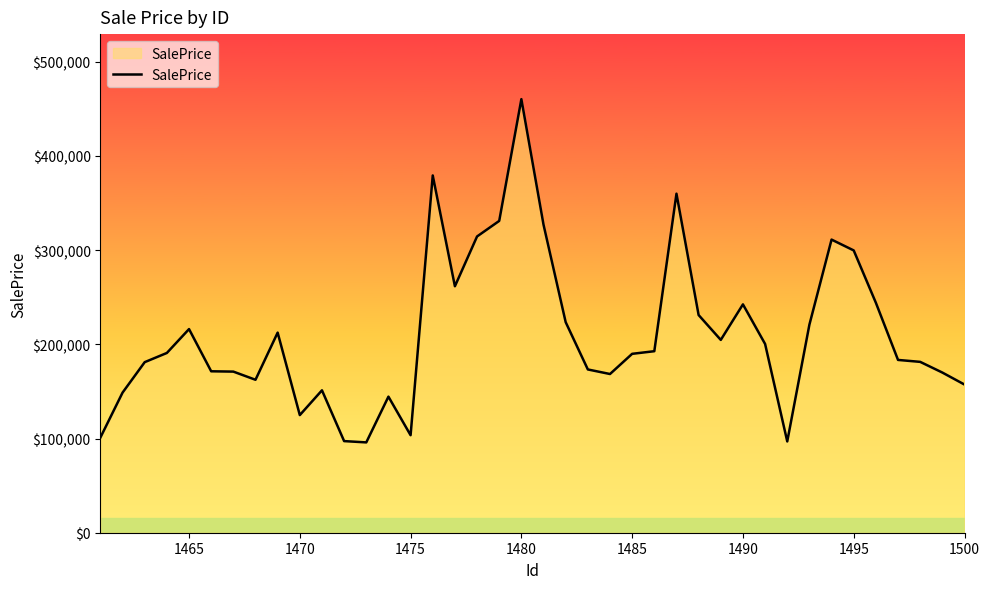

What is the greatest value displayed?

460214.4